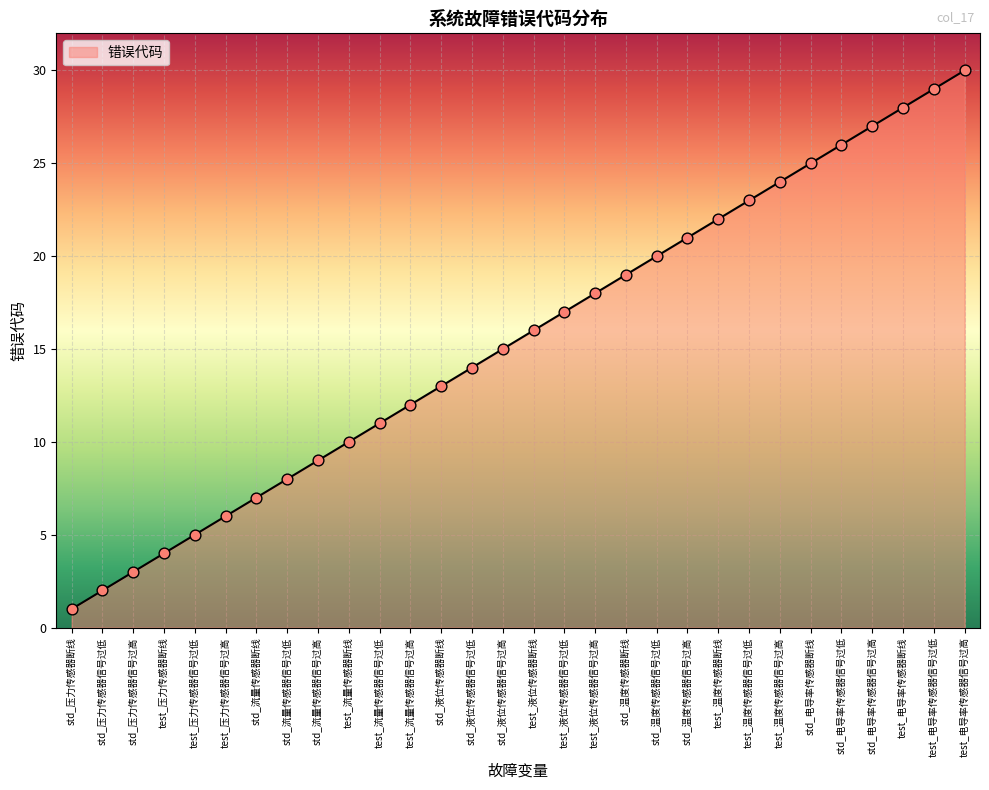

What is the change in value from test_压力传感器信号过低 to test_液位传感器信号过低?

+12